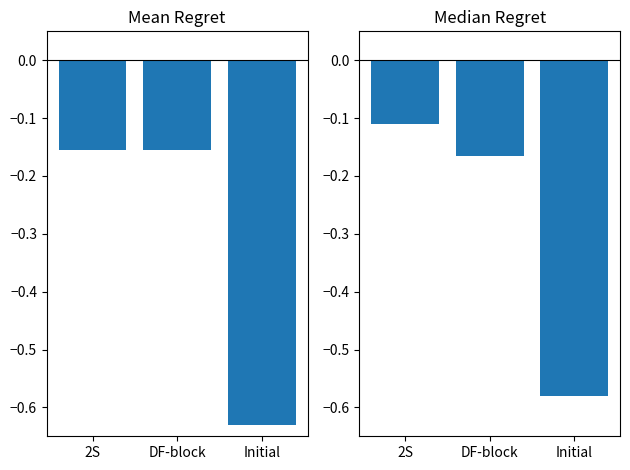

The value of Mean Regret at Initial is -0.8. True or false?

False